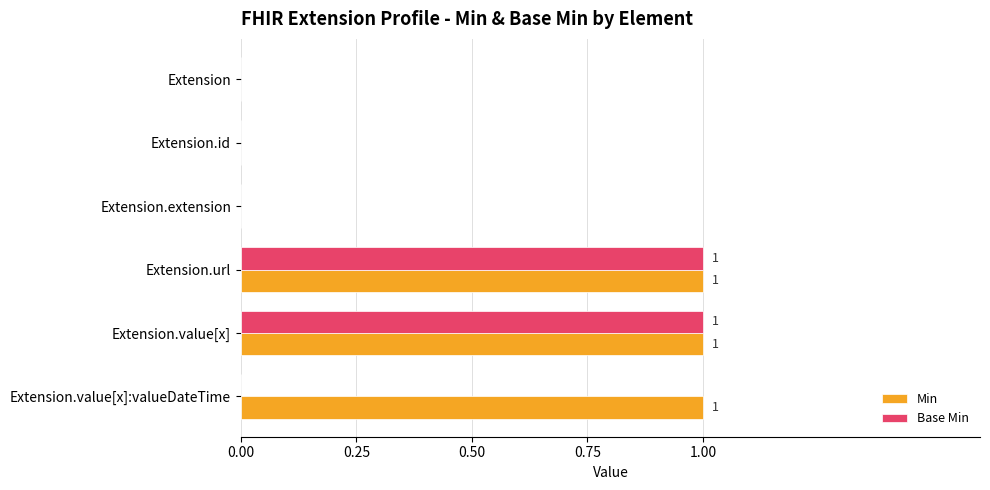

The value of Base Min at Extension.value[x] is 2. True or false?

False